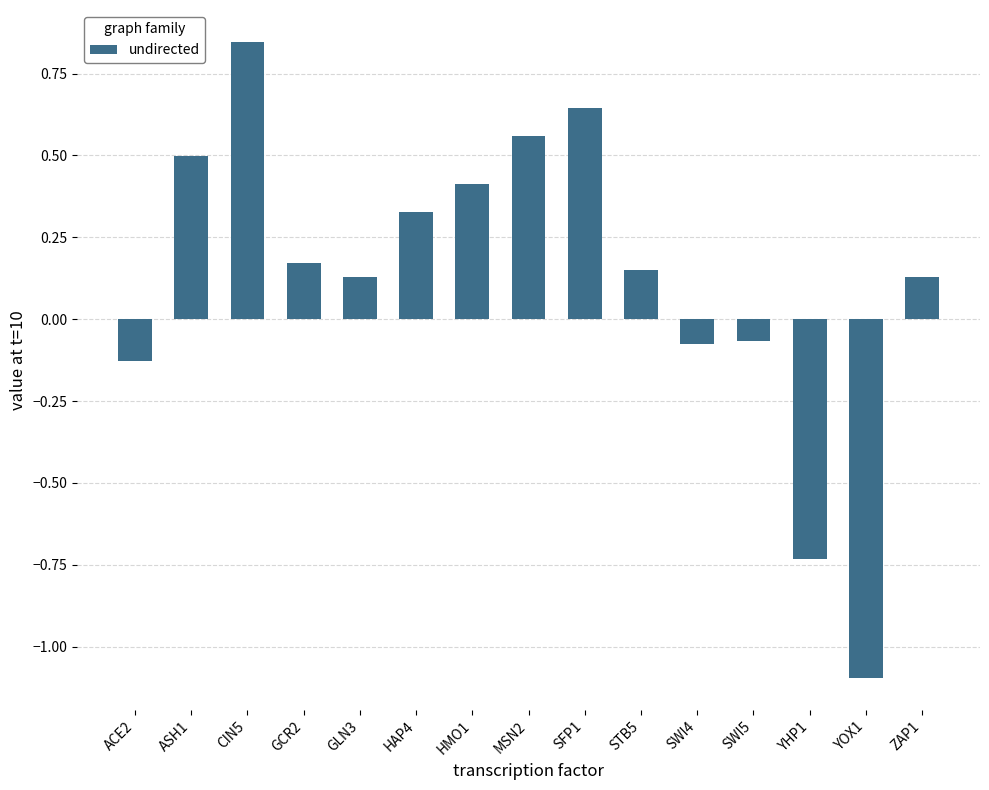

What is the difference between the maximum and minimum values?

1.9